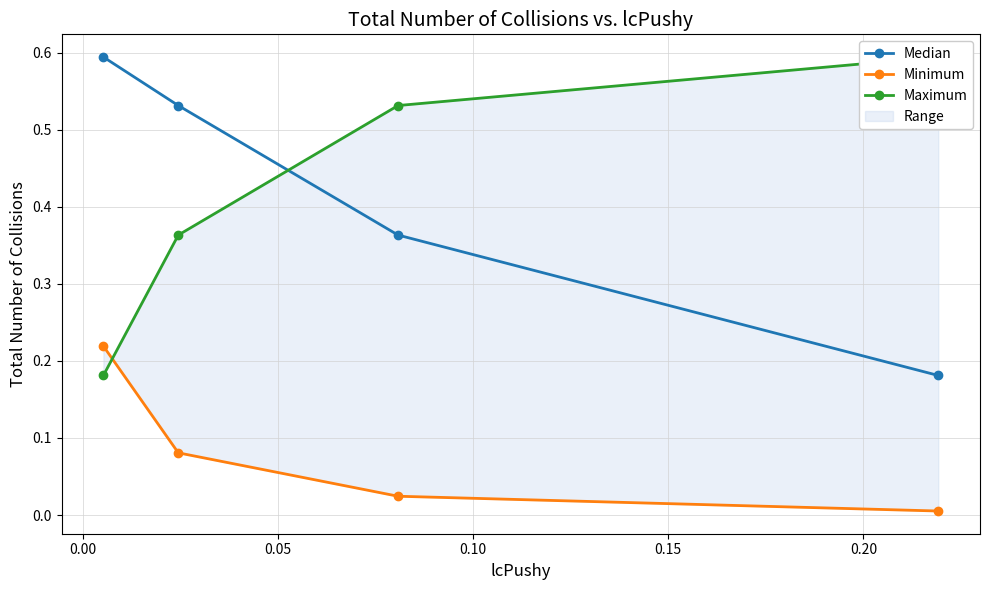

How many Median values are between 0 and 1?

4